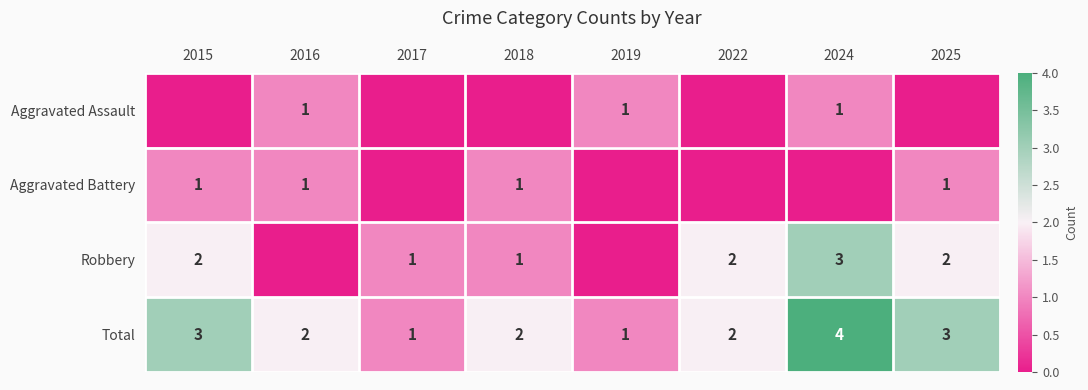

What is the sum of all Total values?

18